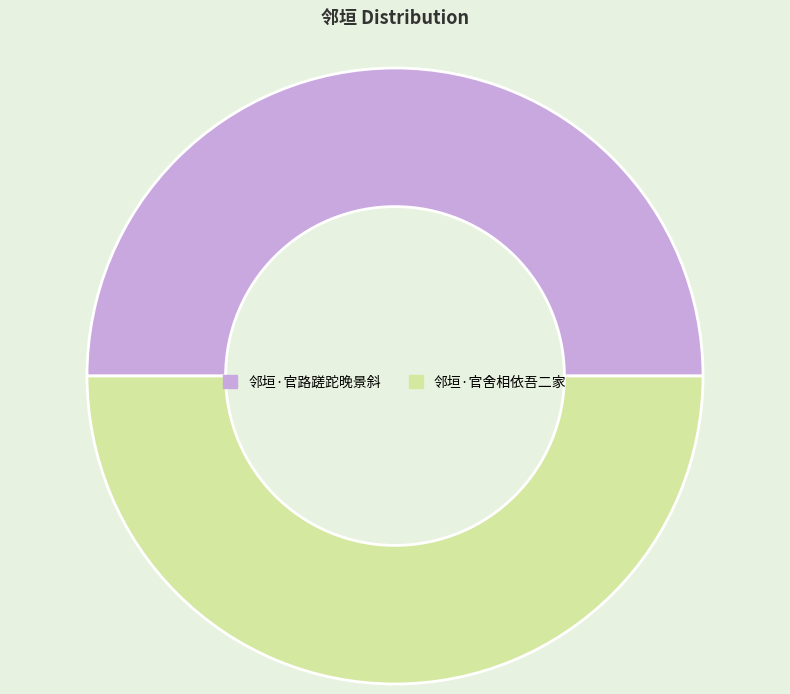

What is the ratio of the value at 邻垣·官舍相依吾二家 to the value at 邻垣·官路蹉跎晚景斜?

1.0